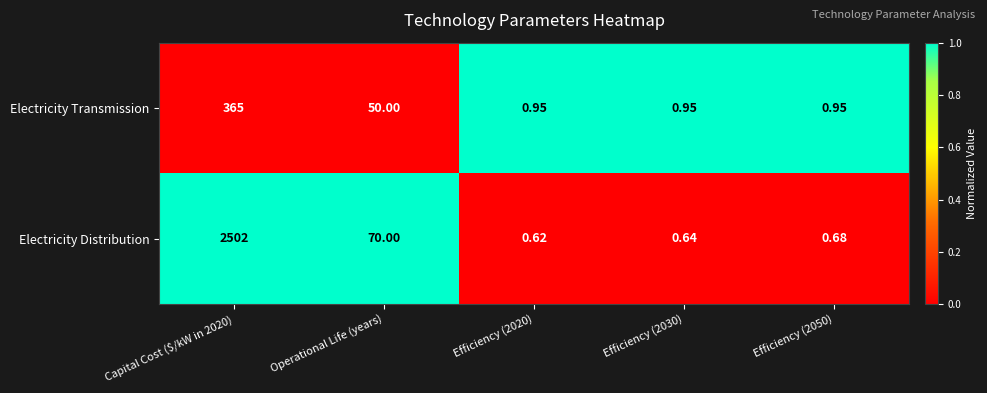

At Capital Cost ($/kW in 2020), list the series in order from smallest to largest.

Electricity Transmission, Electricity Distribution